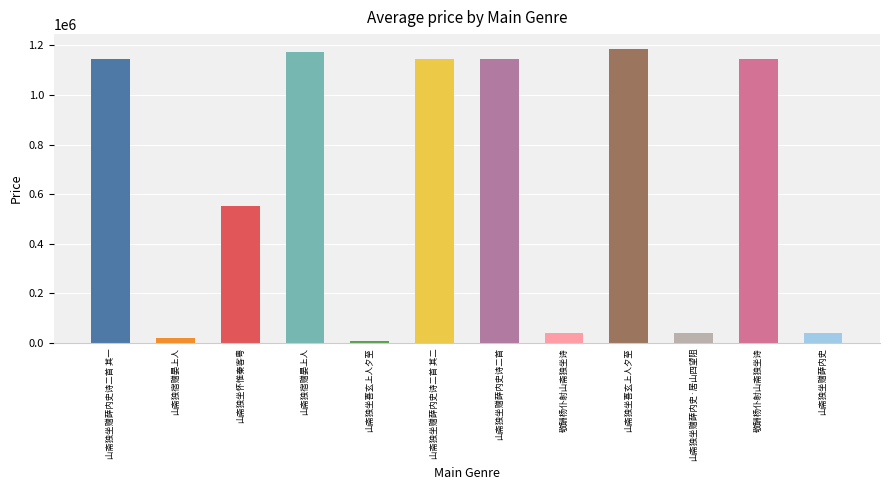

Where does the data first go above 1144776?

山斋独宿赠晏上人